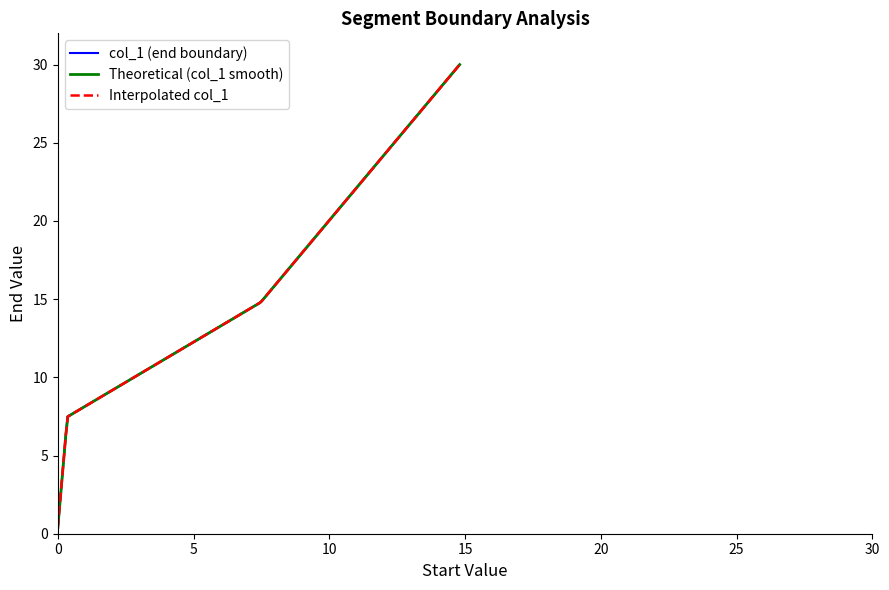

Does the chart have visible grid lines?

No